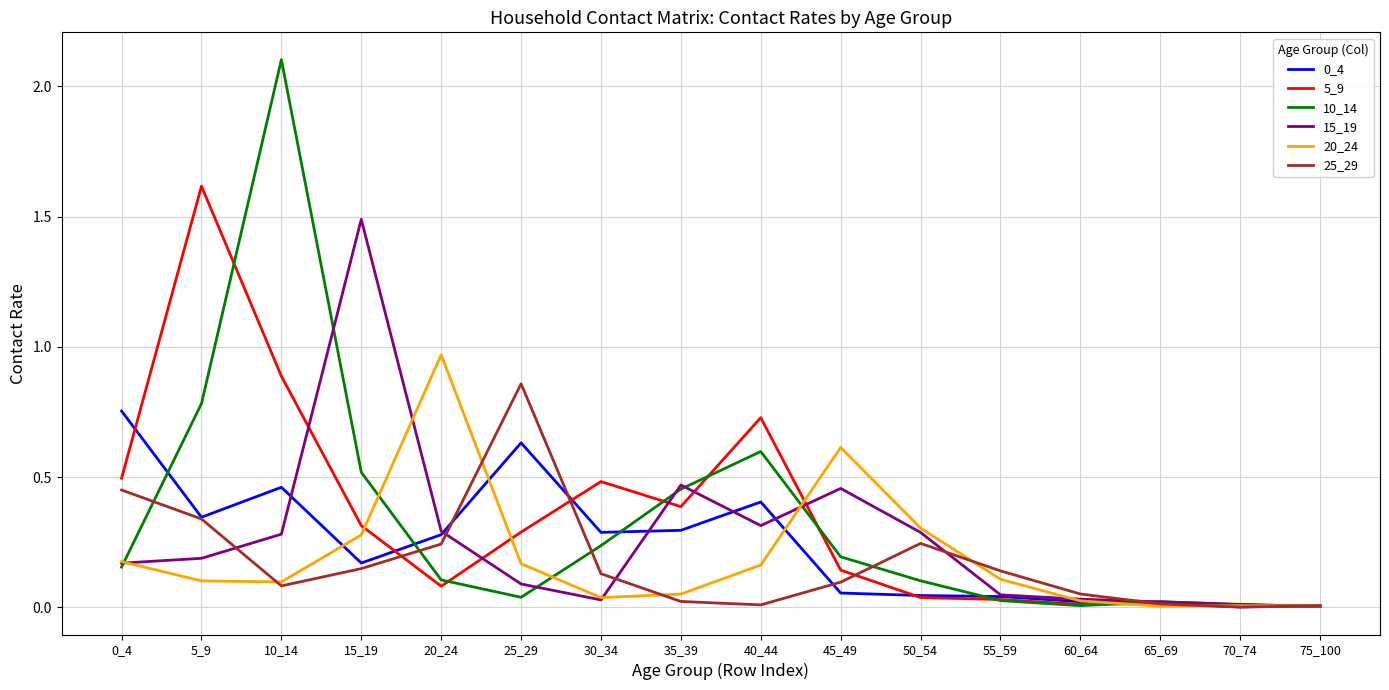

Which series has the widest spread of values?

10_14